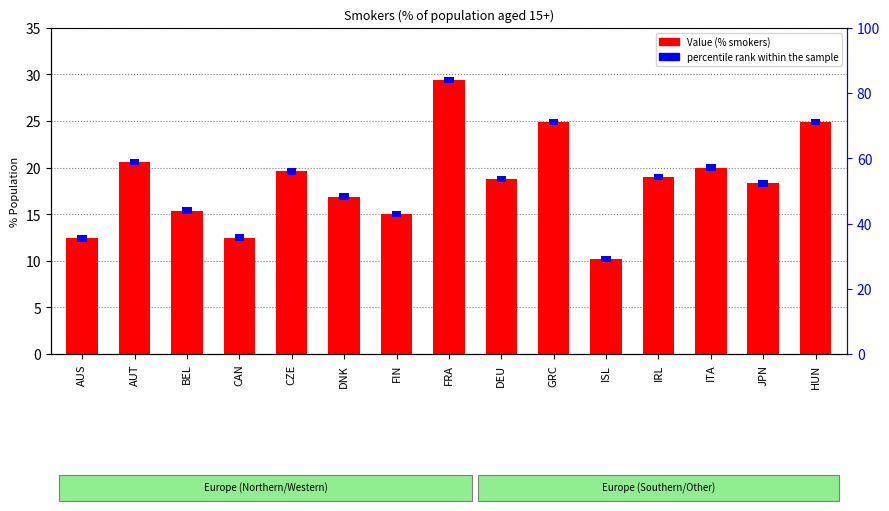

List the labels in order of Value value, largest first.

FRA, GRC, HUN, AUT, ITA, CZE, IRL, DEU, JPN, DNK, BEL, FIN, CAN, AUS, ISL